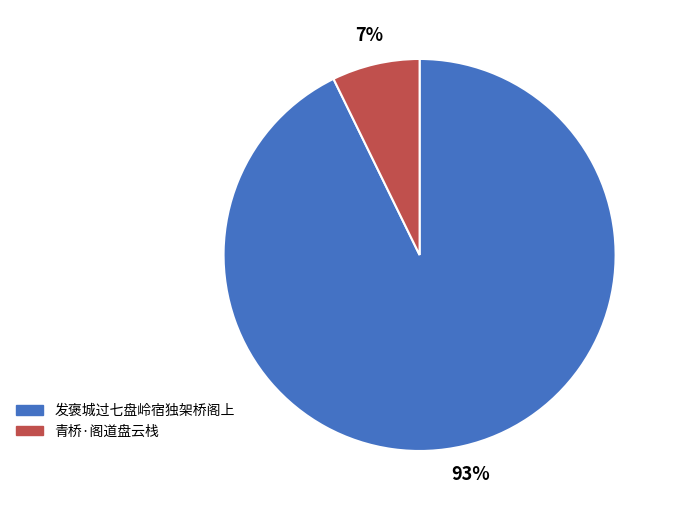

Is 青桥·阁道盘云栈 the majority of the pie?

No